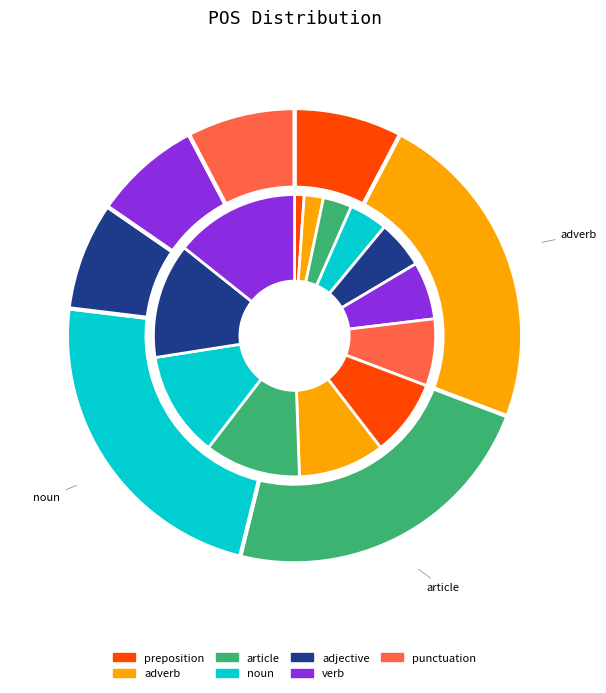

Count the number of slices in the pie.

13